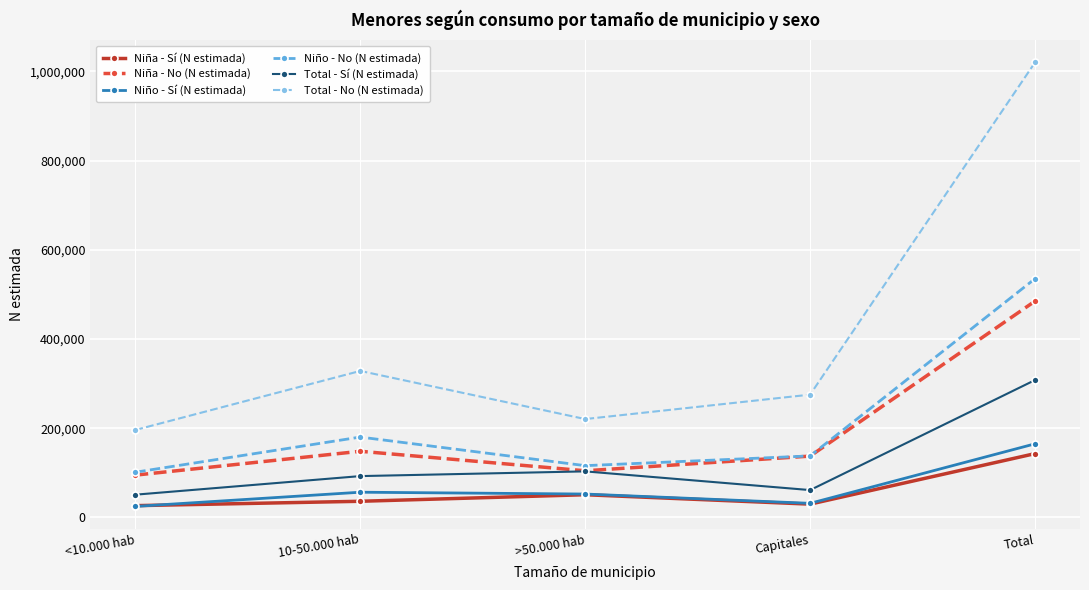

At which category does Niño - Sí (N estimada) reach its first local valley?

Capitales